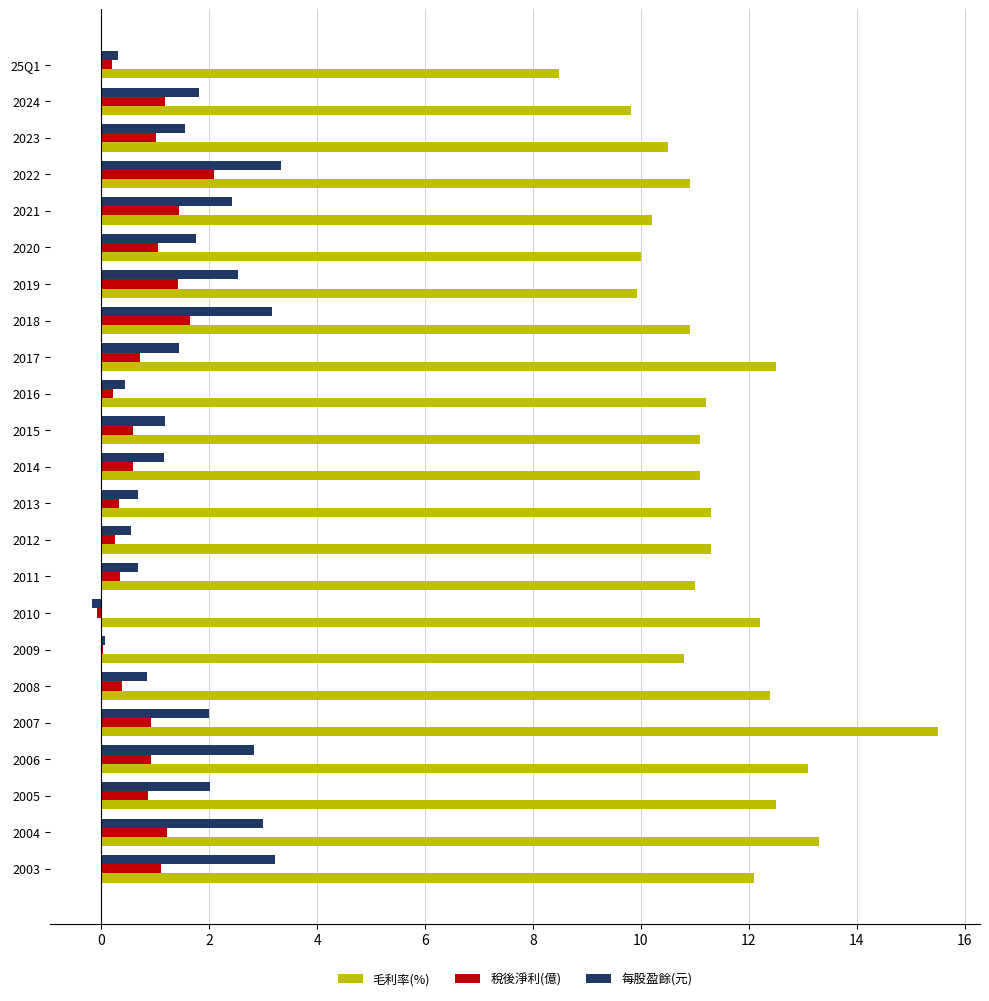

What is the total value across all series at 2020?

12.8